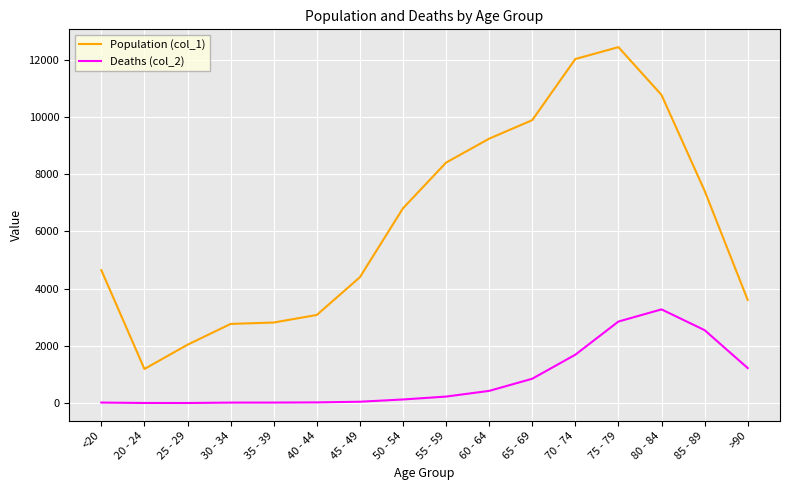

What value does the Population (col_1) series have at 50 - 54, to the nearest 10?

6800